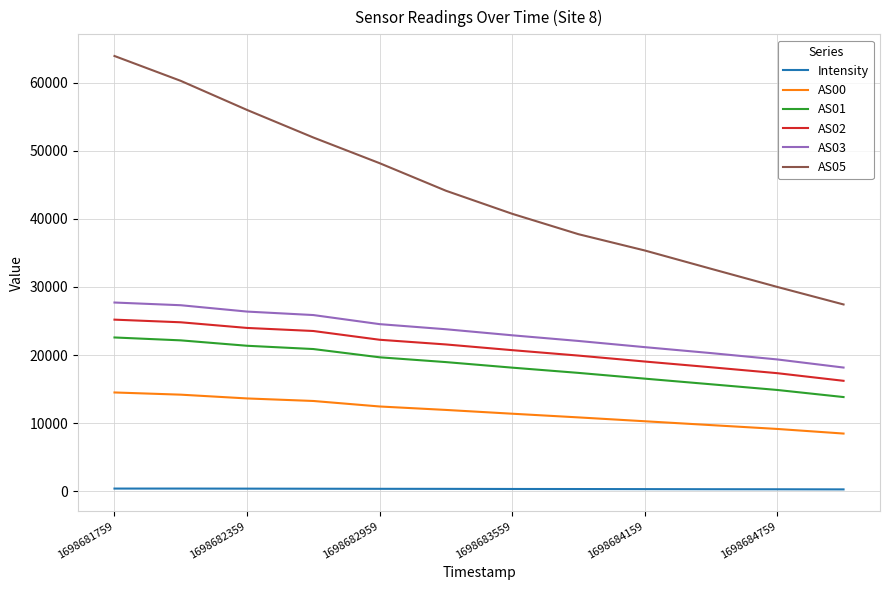

Which series has the largest total across all categories?

AS05